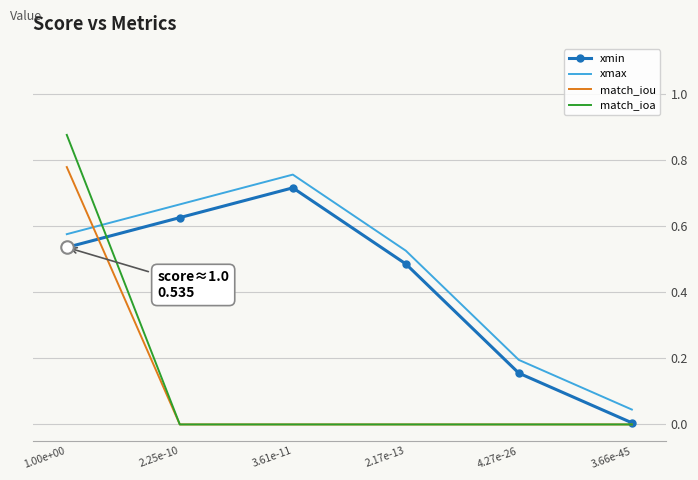

Which series changed the most between 1.00e+00 and 2.17e-13?

match_ioa